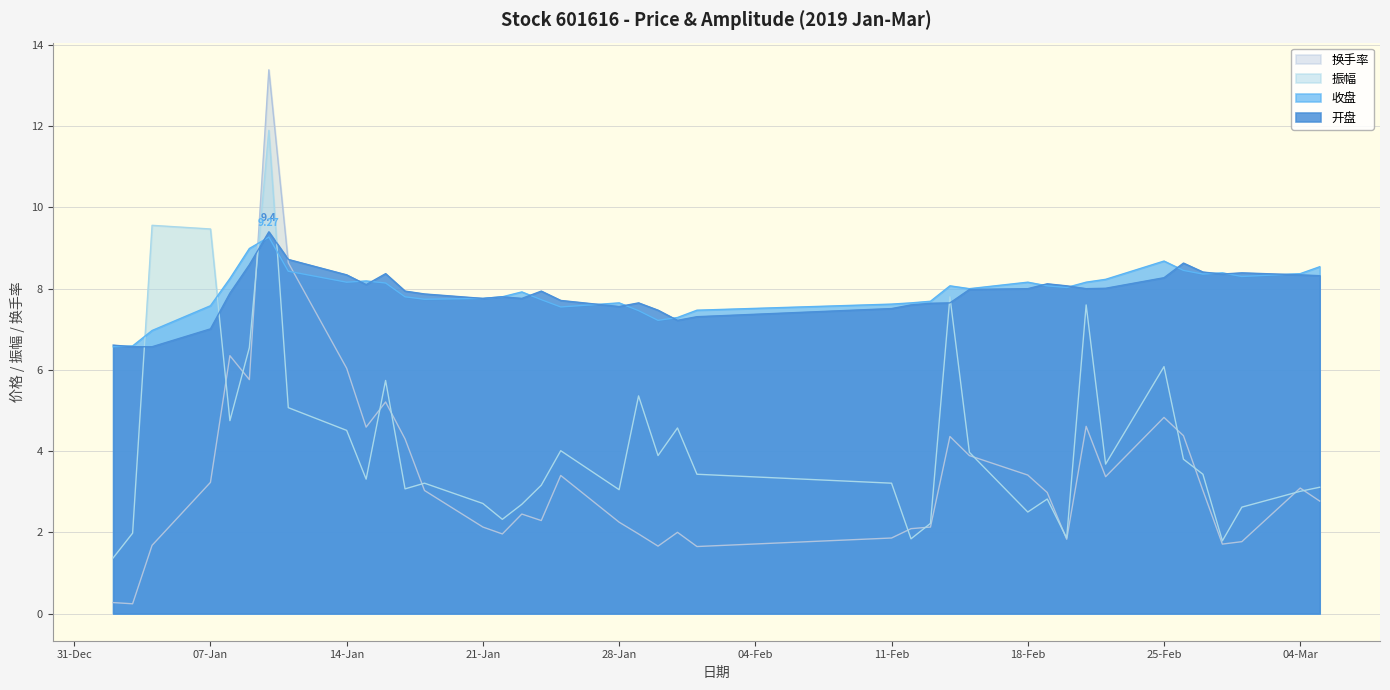

How many distinct data groups are displayed?

4